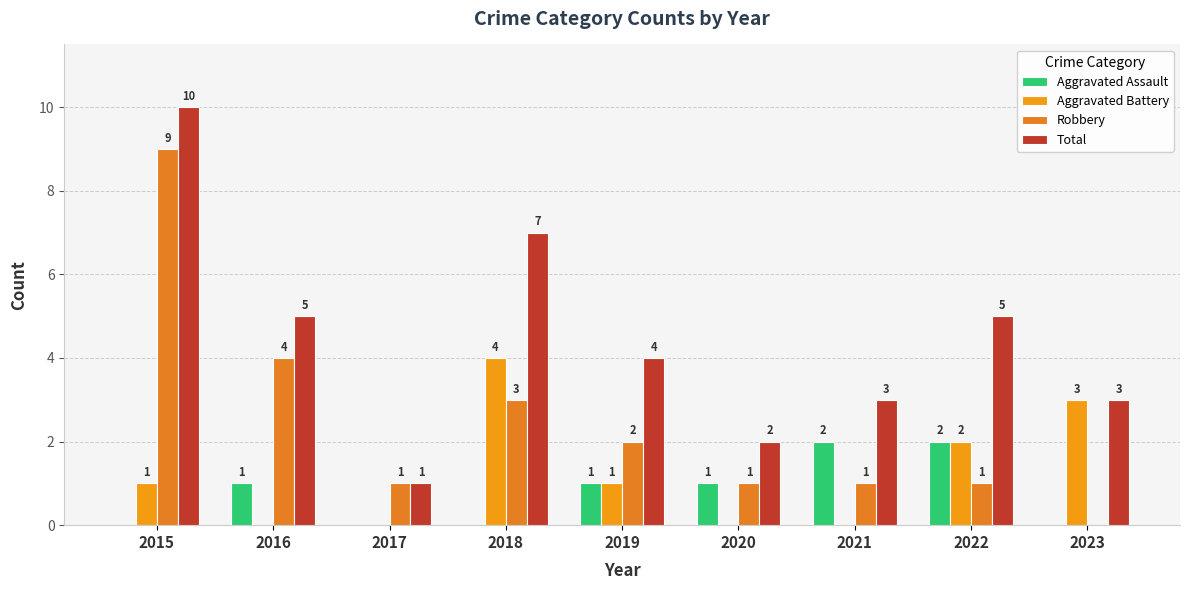

What are all the series names shown in the legend?

Aggravated Assault, Aggravated Battery, Robbery, Total